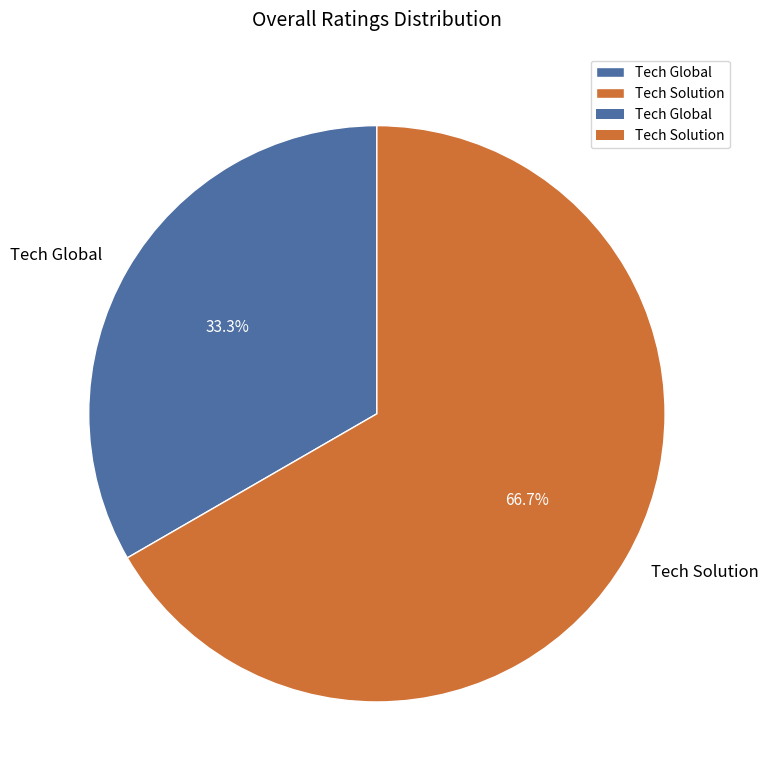

Between Tech Solution and Tech Global, which is larger?

Tech Solution